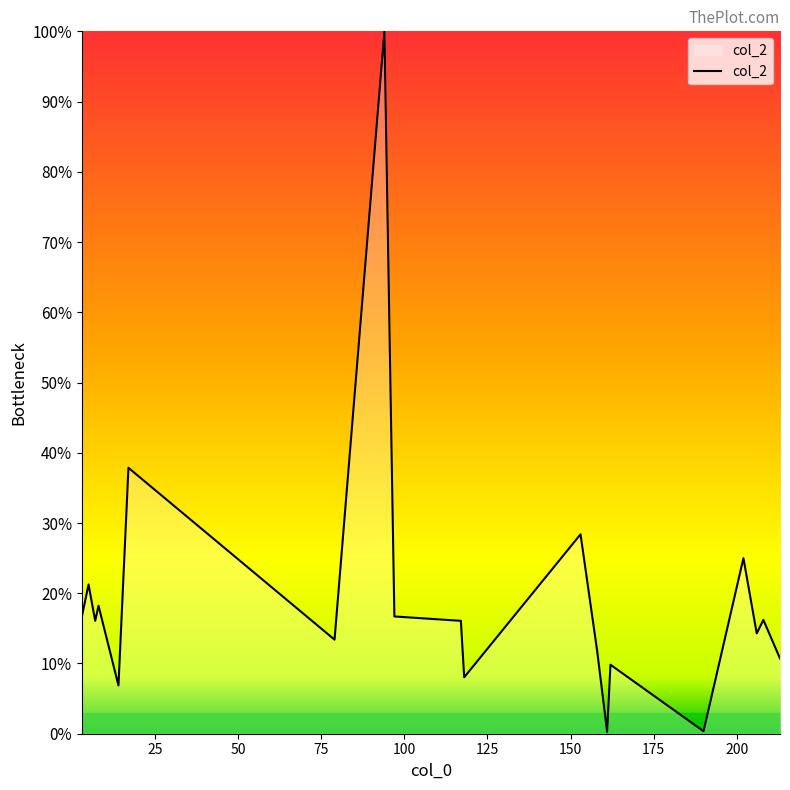

What is the maximum value shown in the chart?

100.0